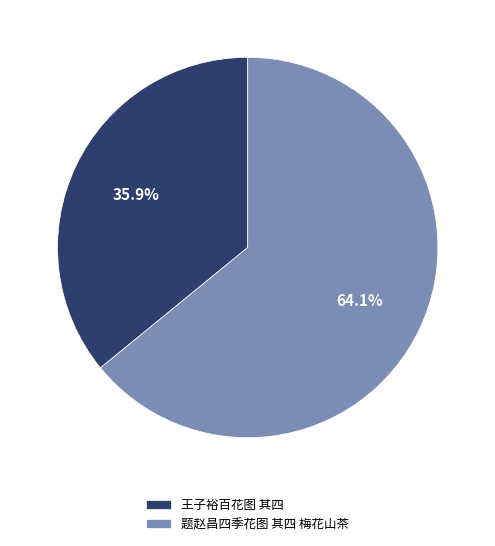

To the nearest percent, what portion does 题赵昌四季花图 其四 梅花山茶 represent?

64%